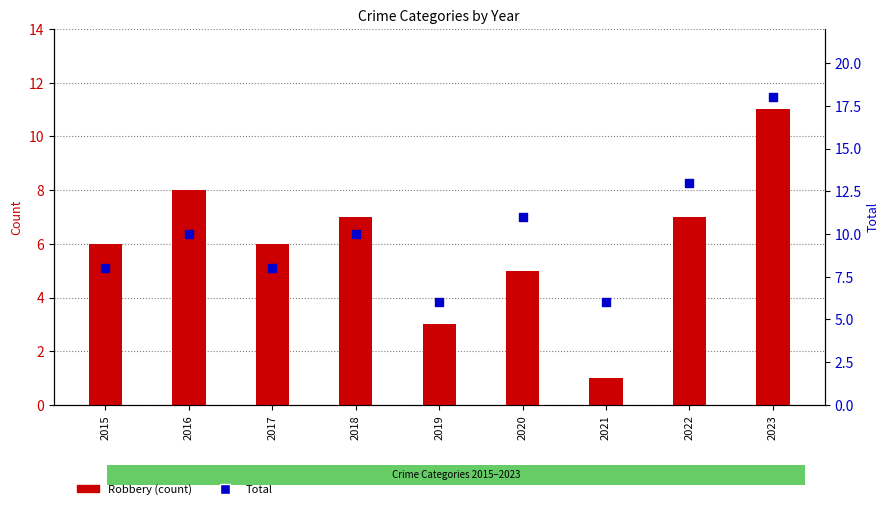

What is the total value across all series at 2018?

17